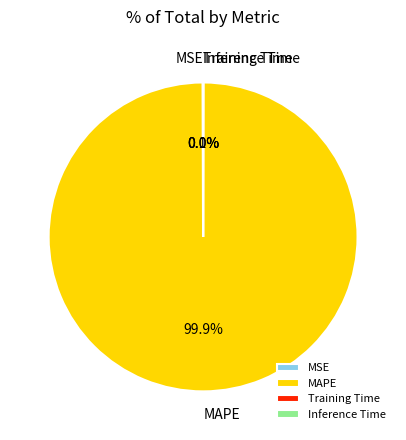

Which slice is the largest?

MAPE